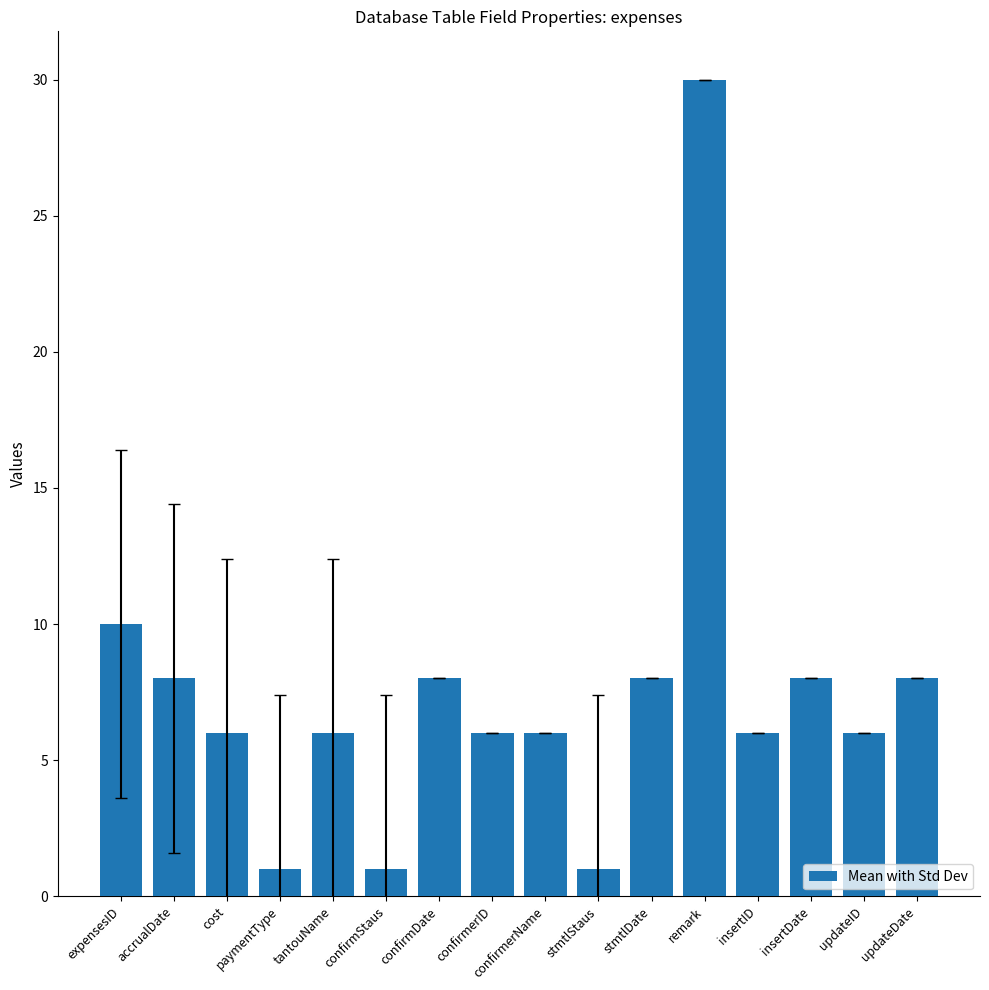

What is the sum of all values?

119